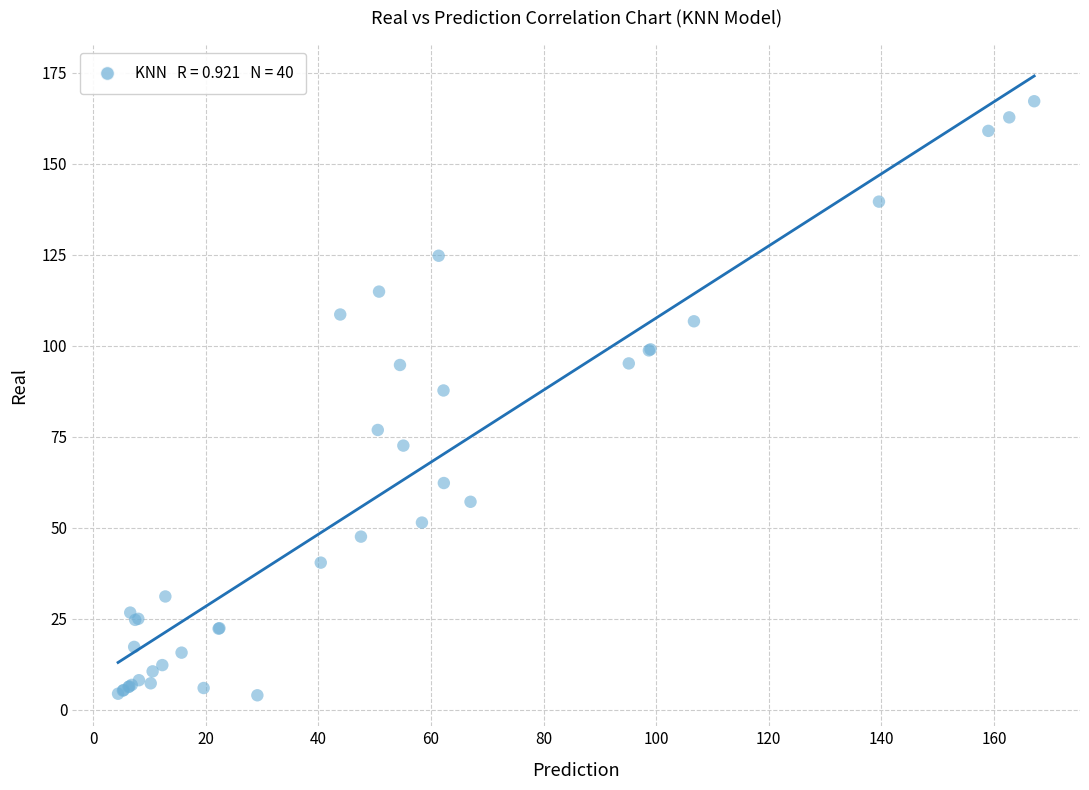

What Y value in the scatter plot is closest to 85?

87.7